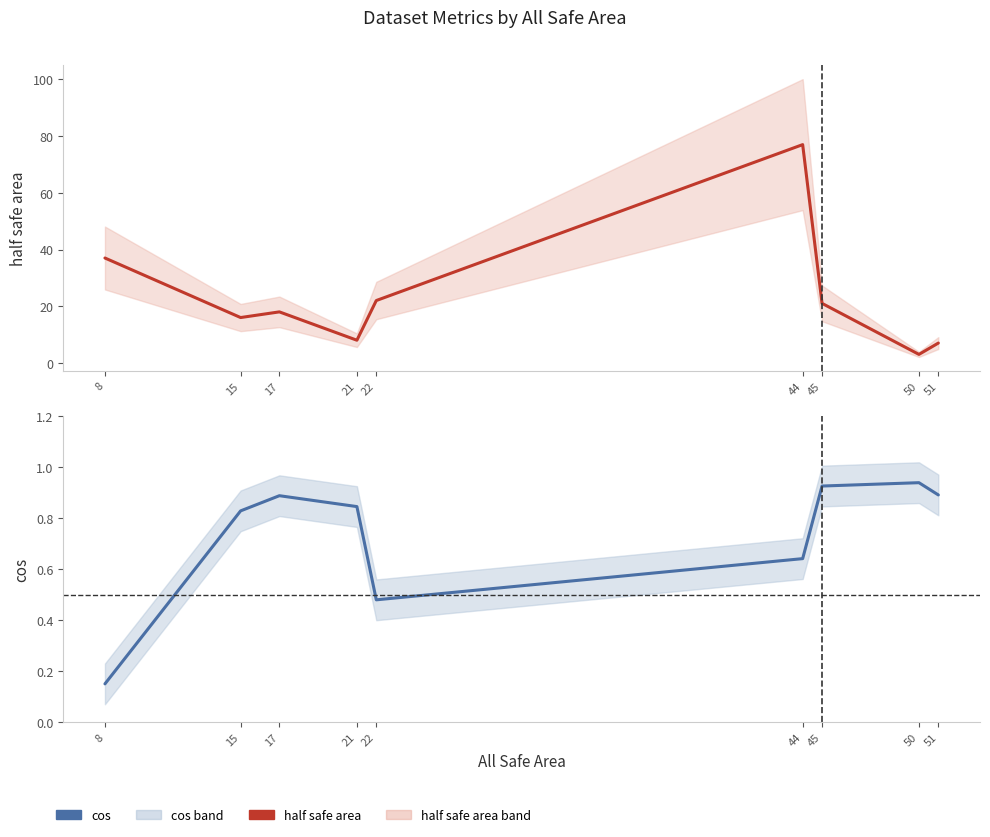

What are all the series names shown in the legend?

half safe area, cos